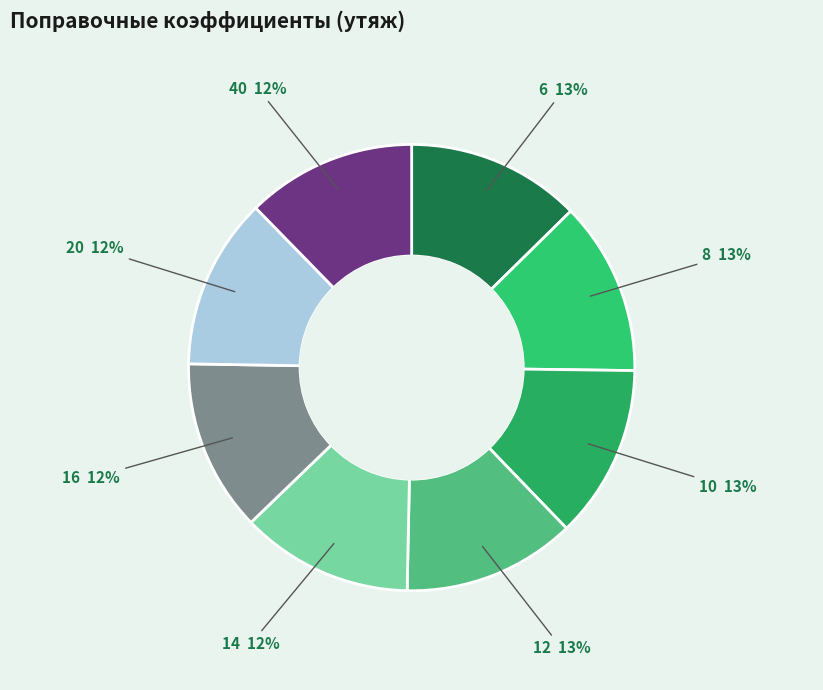

What percentage is the 10 slice, to the nearest percent?

13%